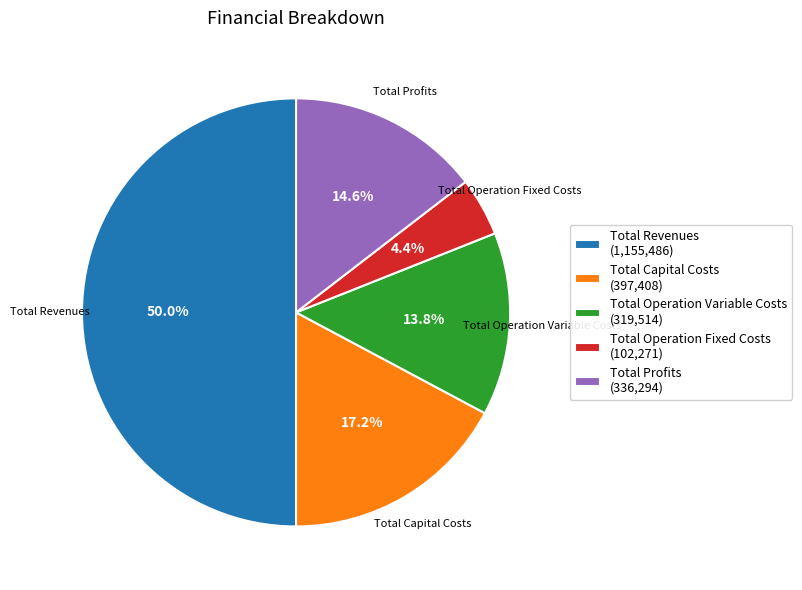

What is the total percentage of Total Revenues and Total Capital Costs?

67.2%